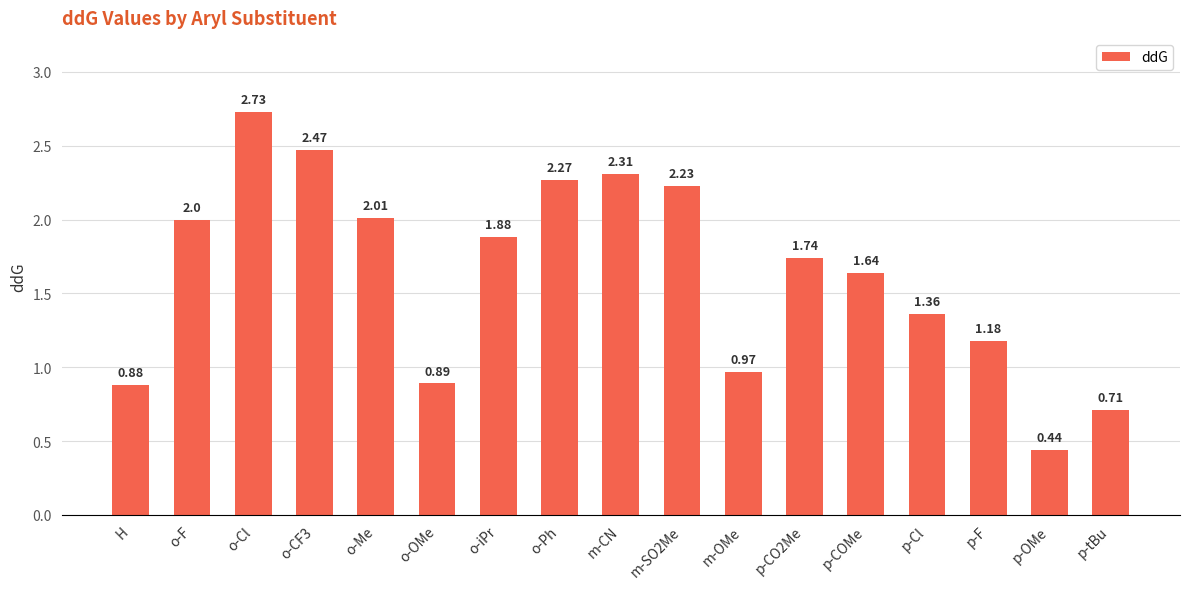

Does the chart contain stacked bars?

No